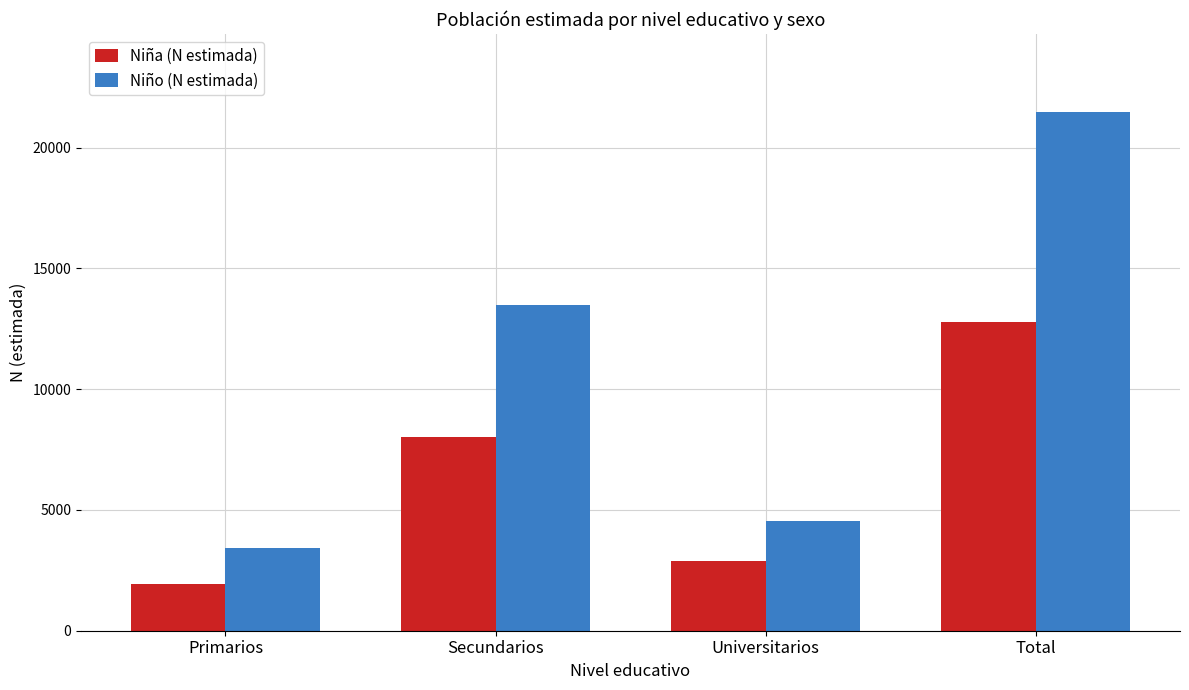

Is it true that Niño (N estimada) equals 2059 at Primarios?

False